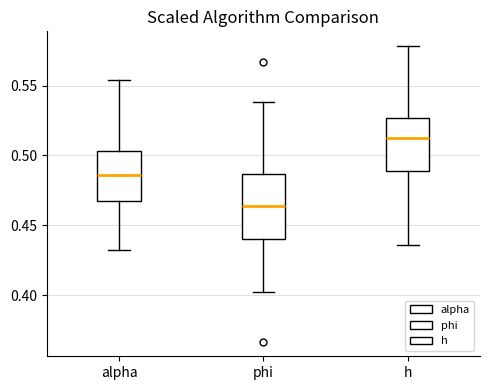

Where does the upper whisker of the box for h end on the y-axis? The values are not printed on the chart, so give them approximately, as read against the axis.

0.580